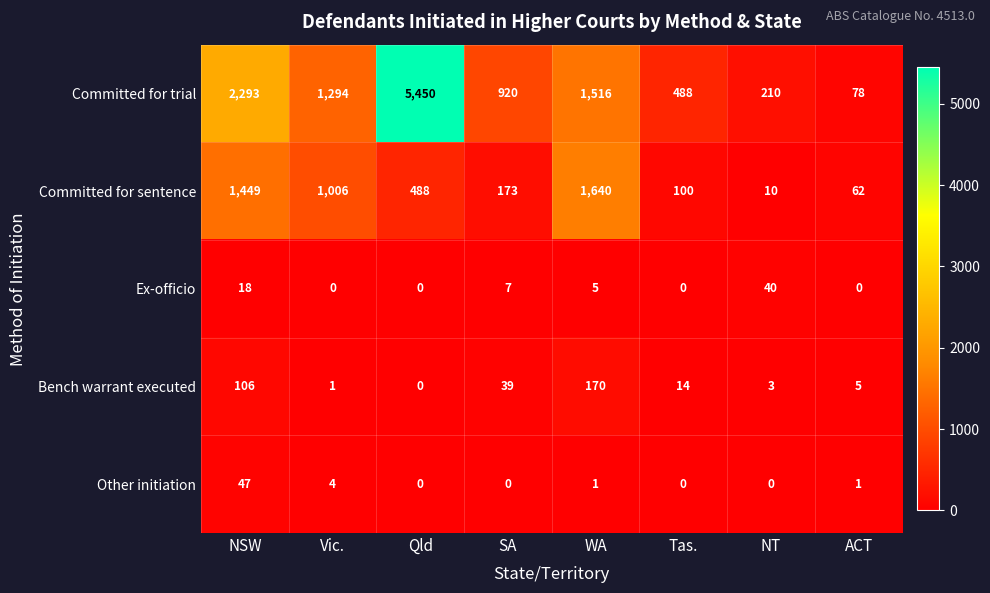

What is the sum of all Bench warrant executed values?

338